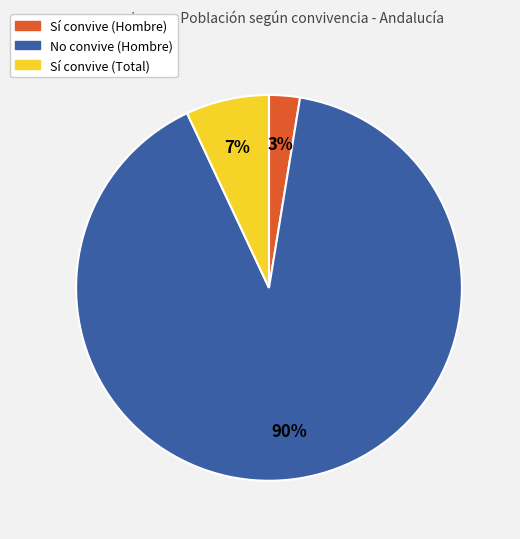

Do Sí convive (Total) and No convive (Hombre) together represent more than half of the pie?

Yes